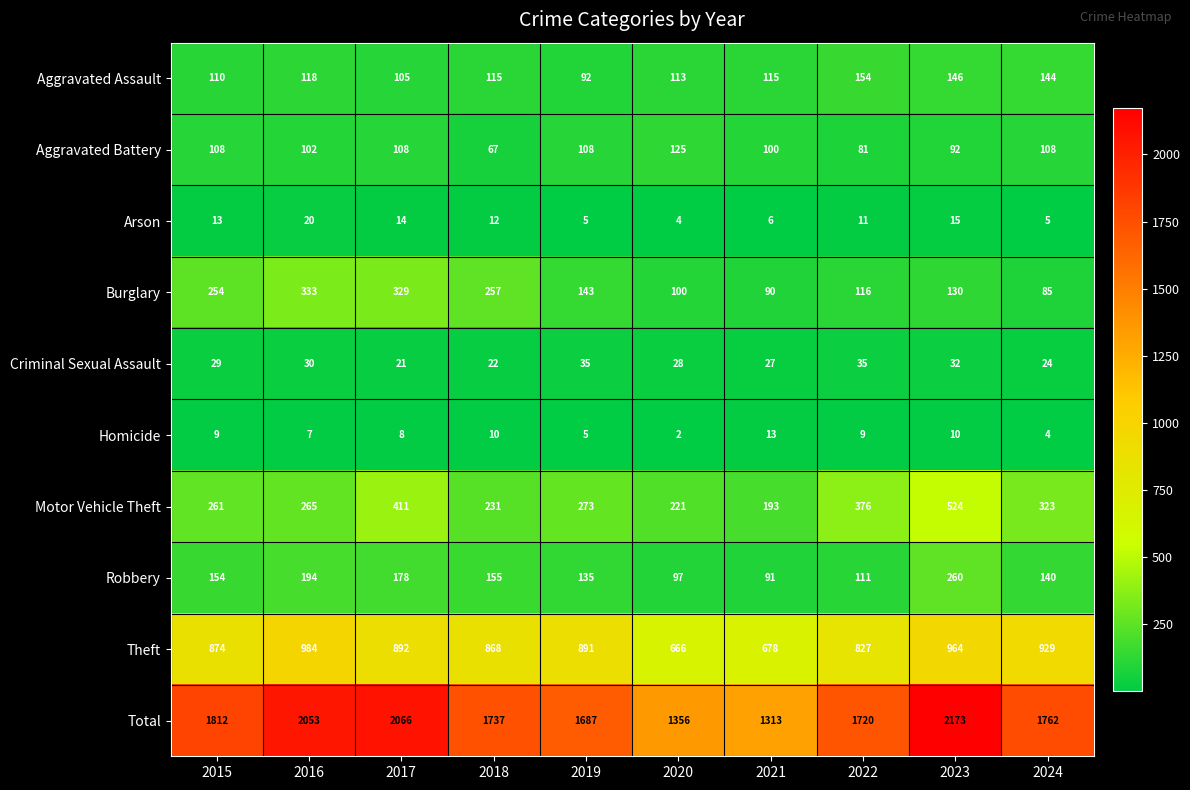

How many data points in Motor Vehicle Theft are less than 273?

5